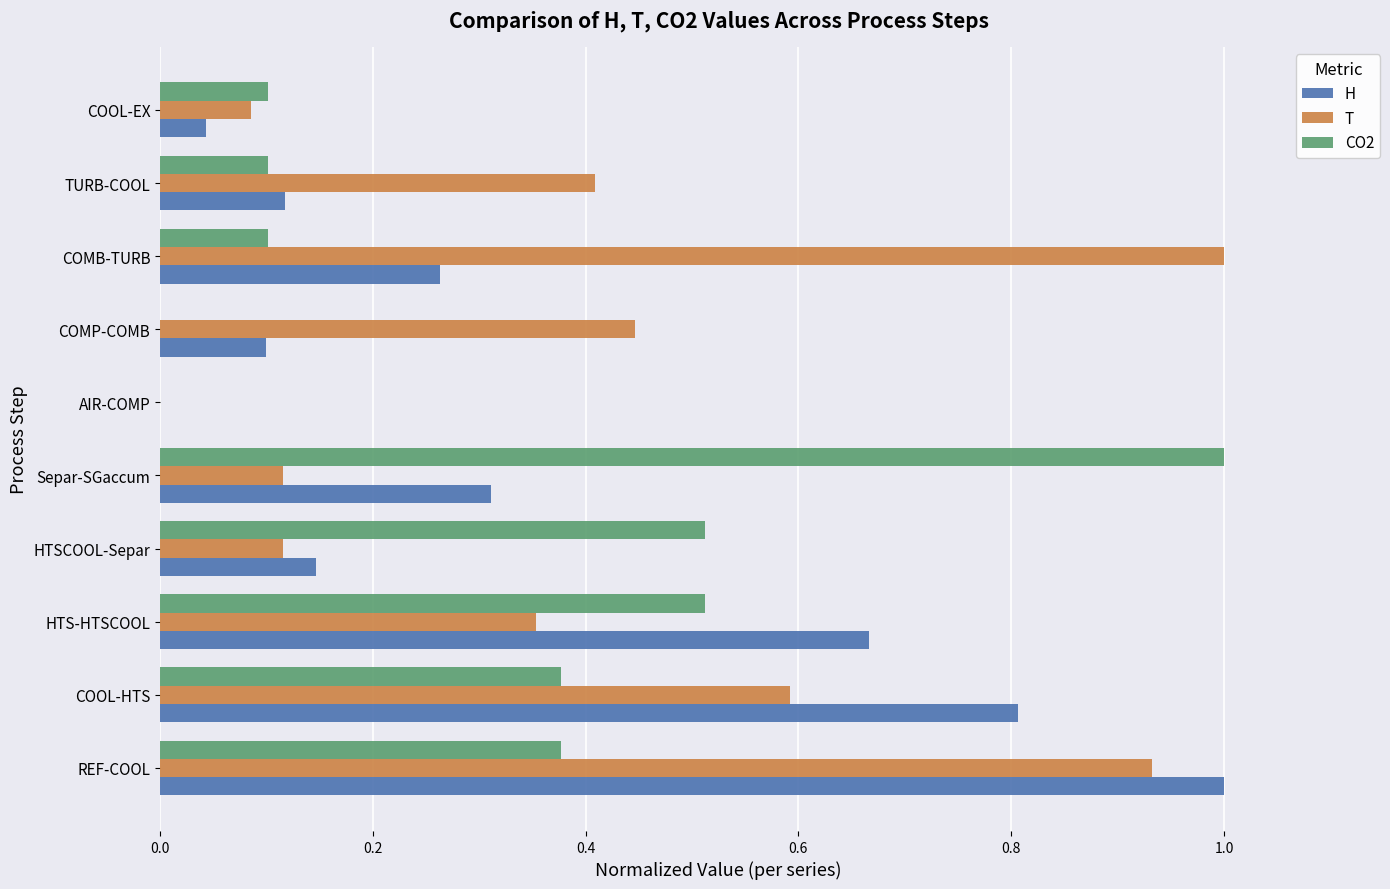

Which series has the largest total across all categories?

T